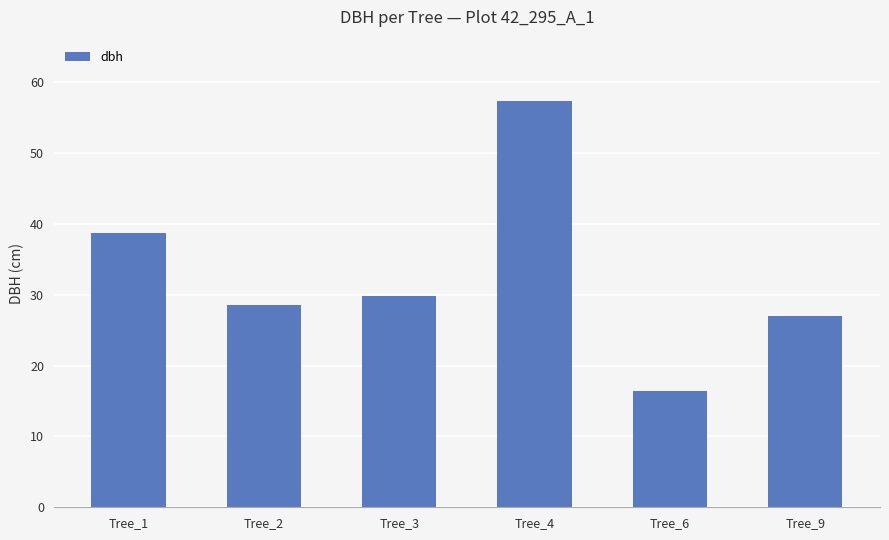

List the labels in order of value, largest first.

Tree_4, Tree_1, Tree_3, Tree_2, Tree_9, Tree_6